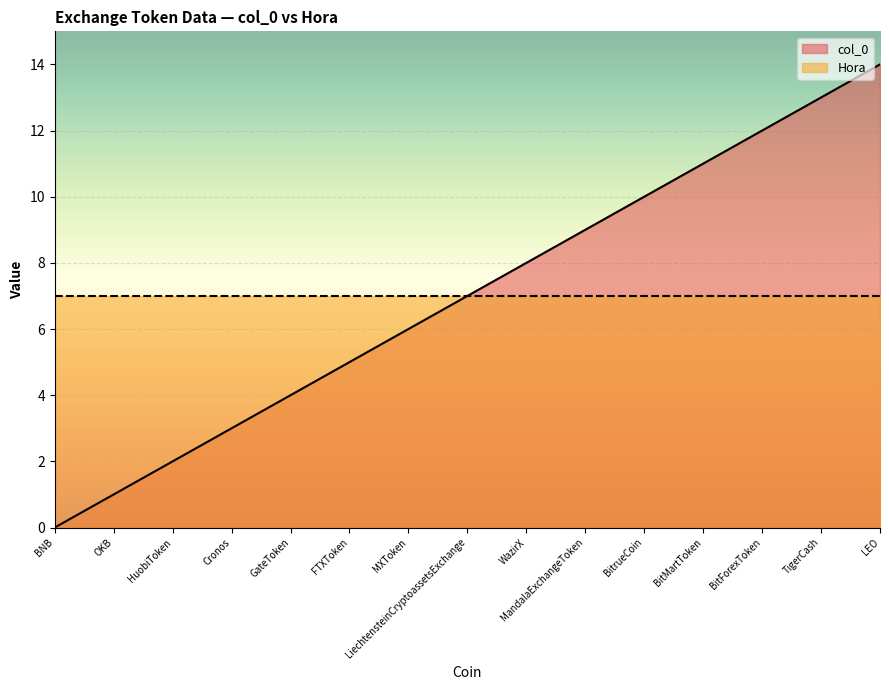

What is the greatest value displayed?

14